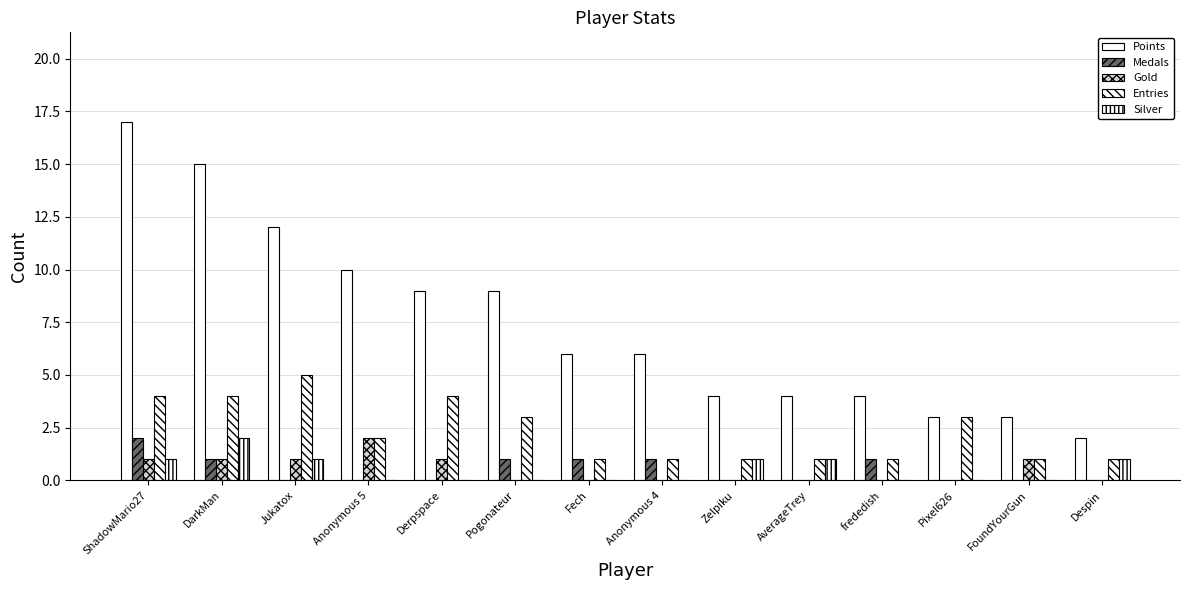

The value of Medals at Derpspace is 1. True or false?

False